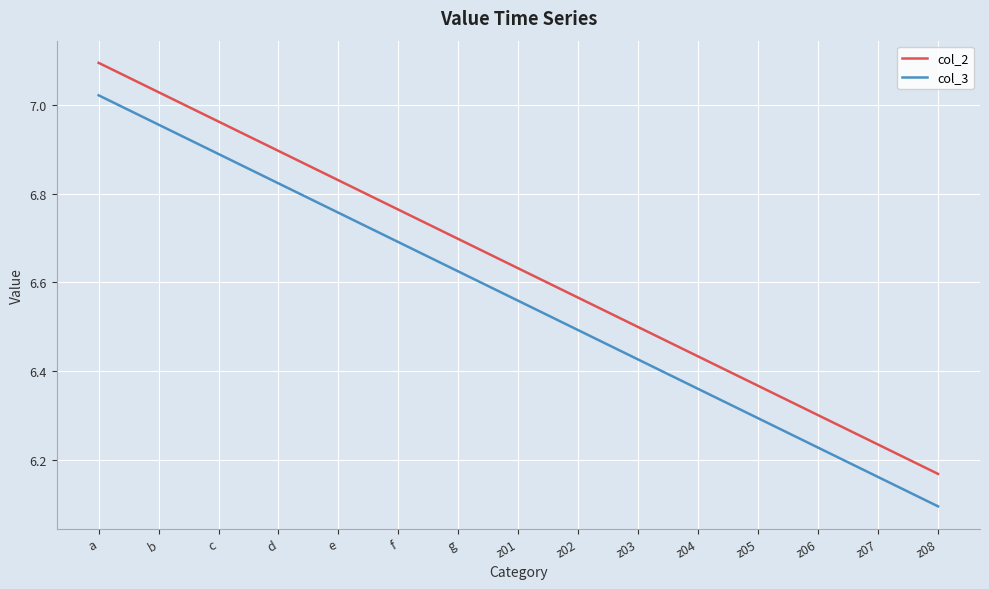

What position from the right is z07?

2